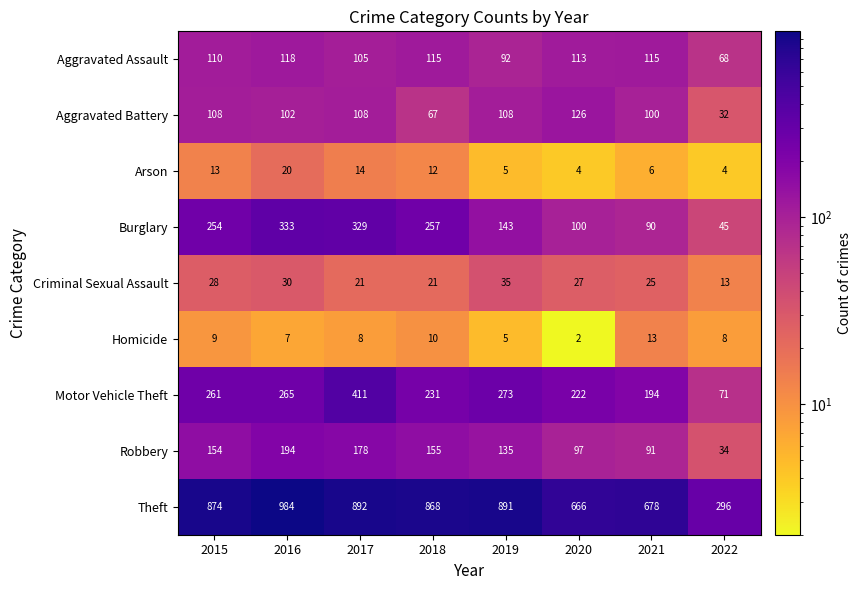

Count the number of data series in this chart.

9